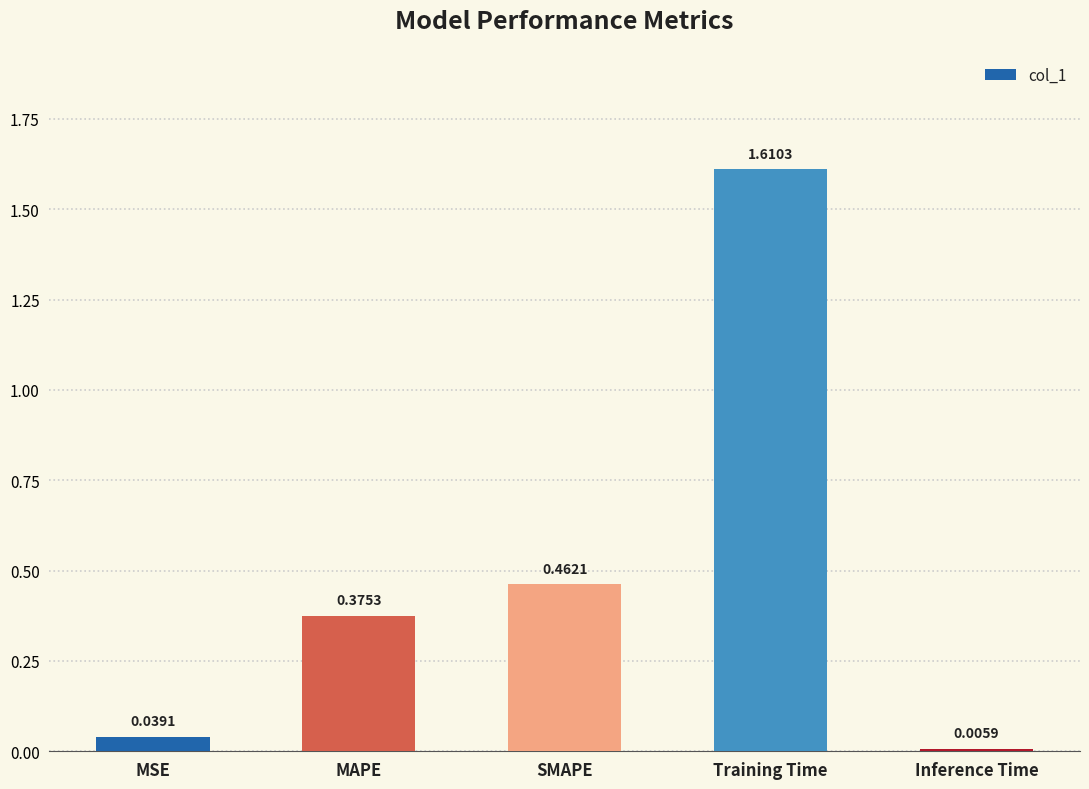

How many distinct data groups are displayed?

1